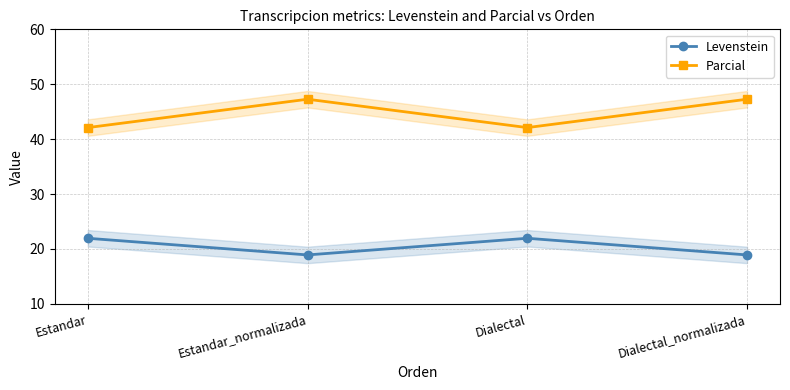

True or false: Levenstein and Parcial cross at least once.

False